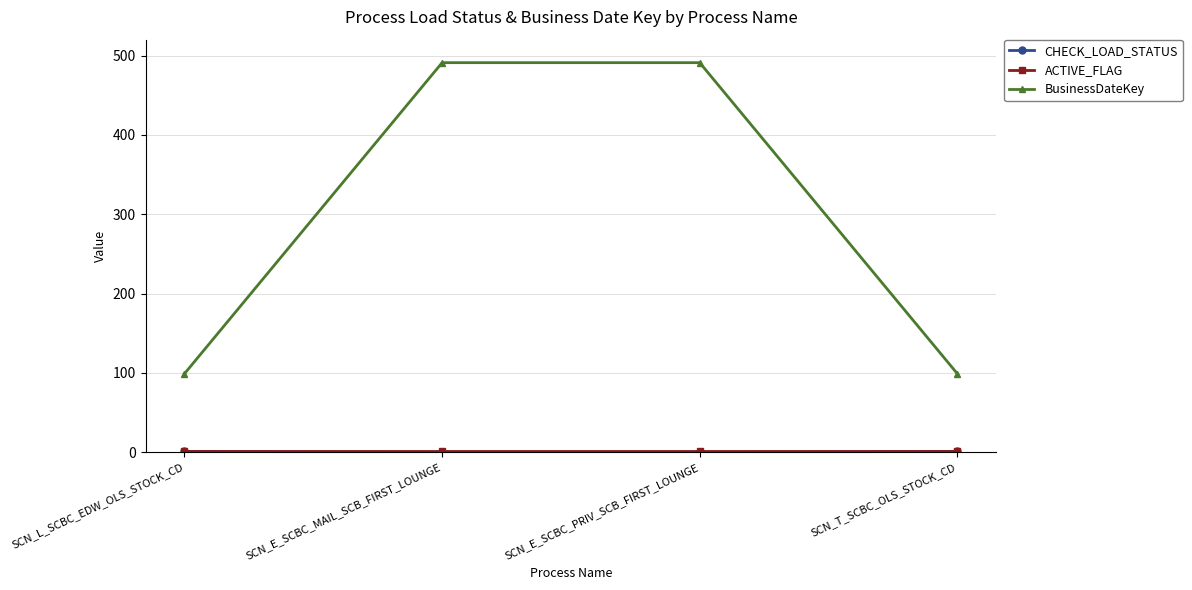

Which series has the largest range (max minus min)?

BusinessDateKey